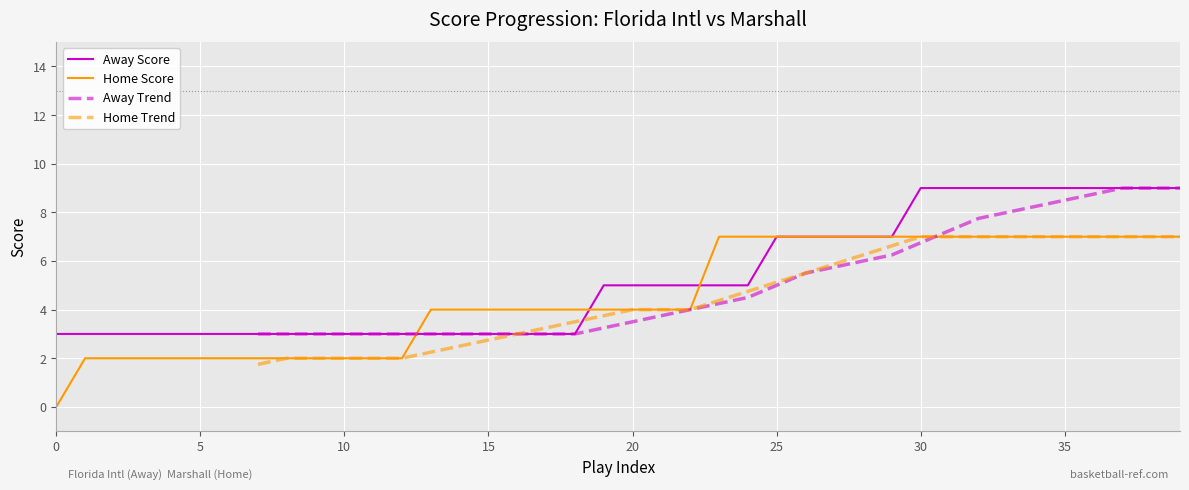

The Away Score series shows 13 at 35. True or false?

False